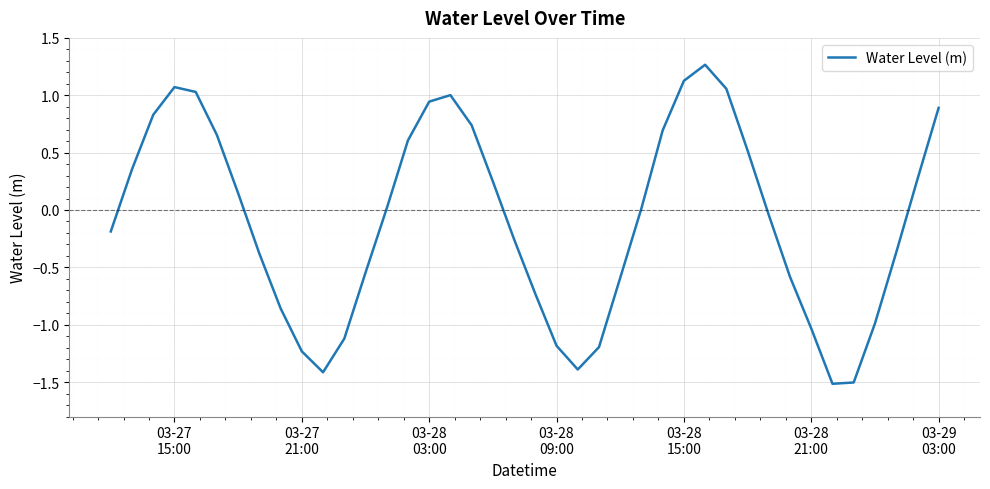

What is the smallest value displayed?

-1.5